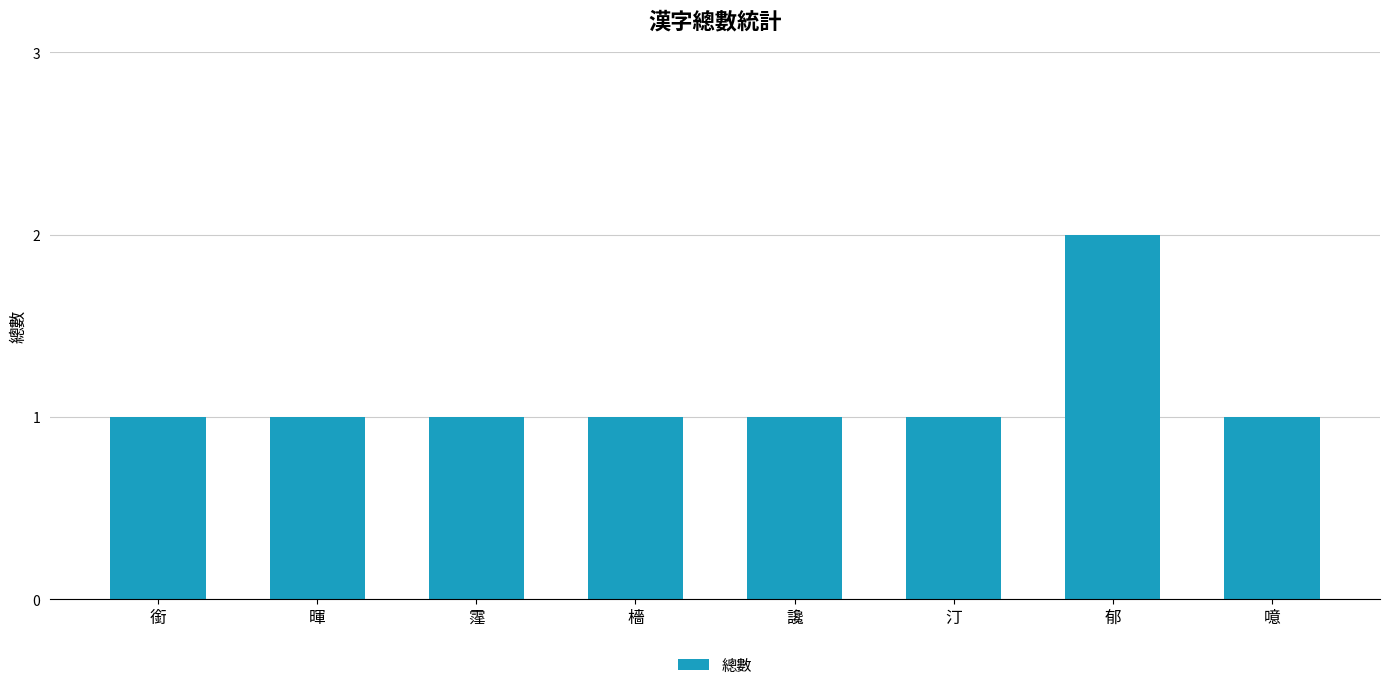

Count the number of data series in this chart.

1